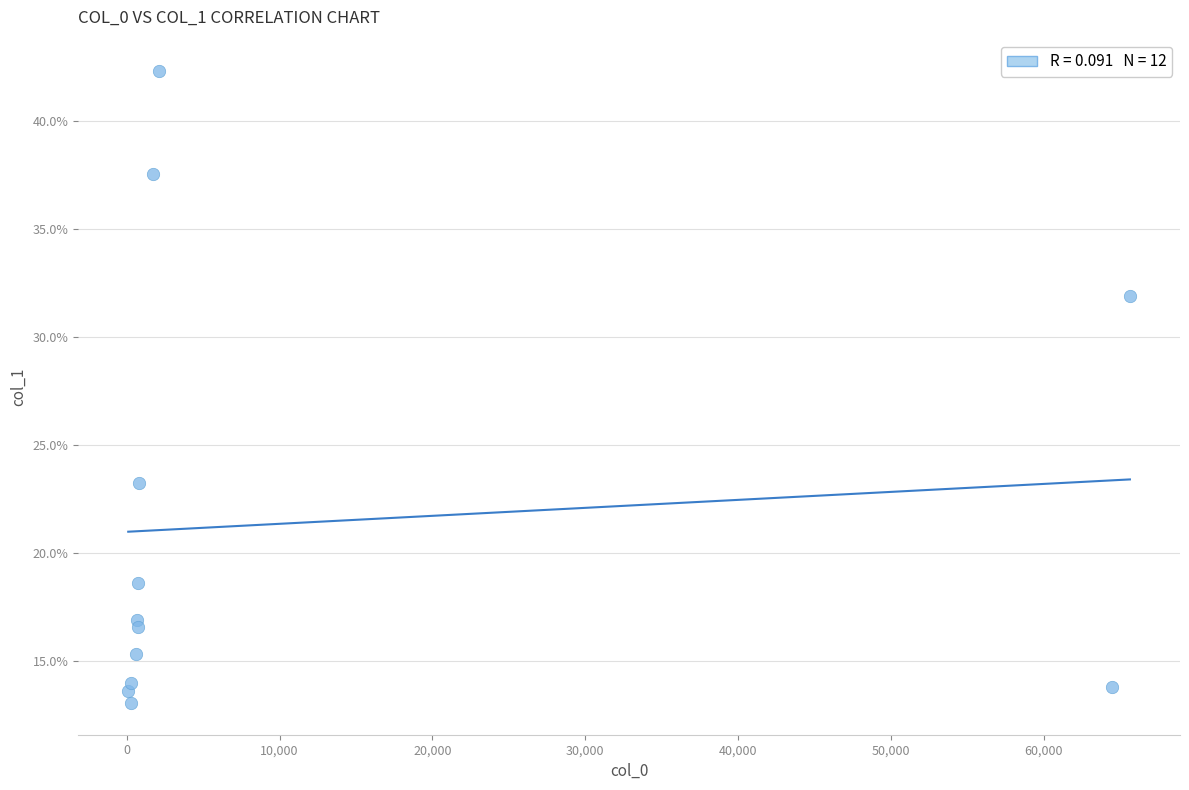

What Y value in the scatter plot is closest to 27?

23.3